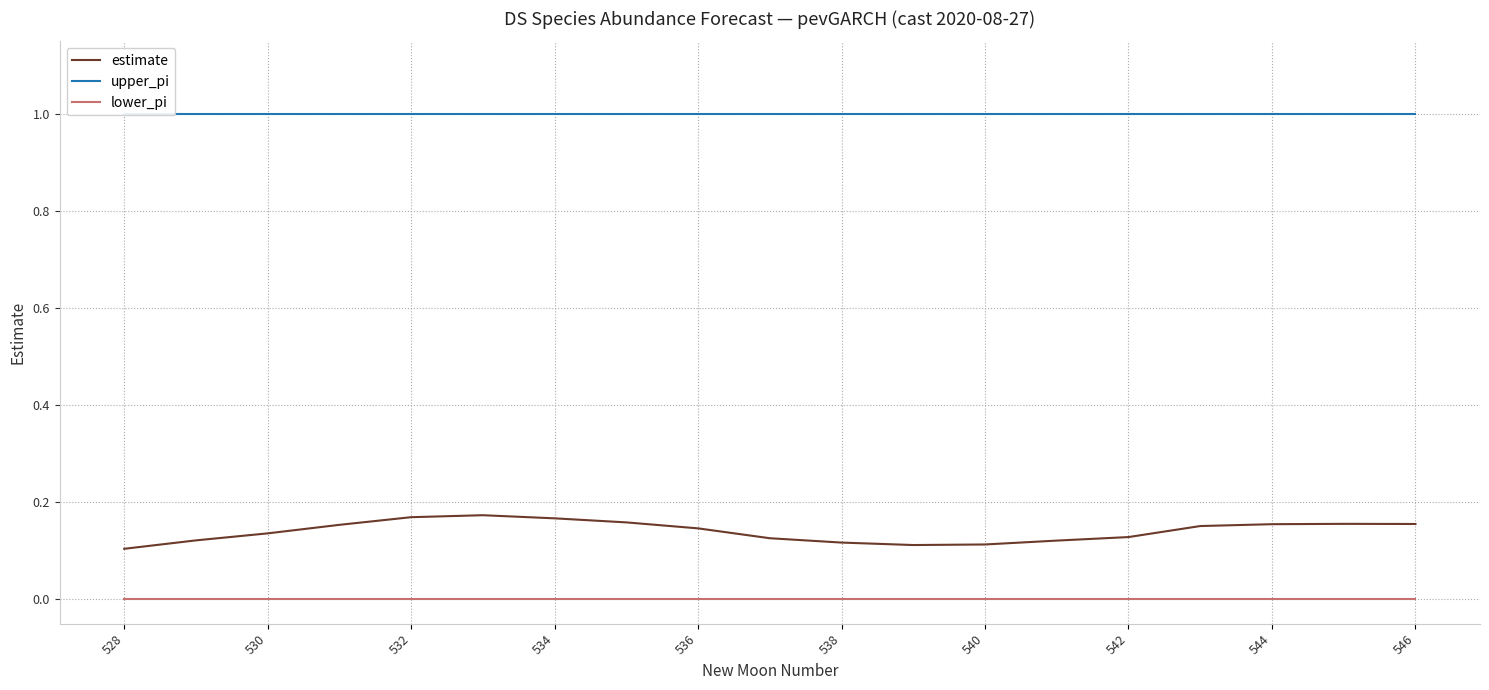

How many categories are shown in the chart?

19